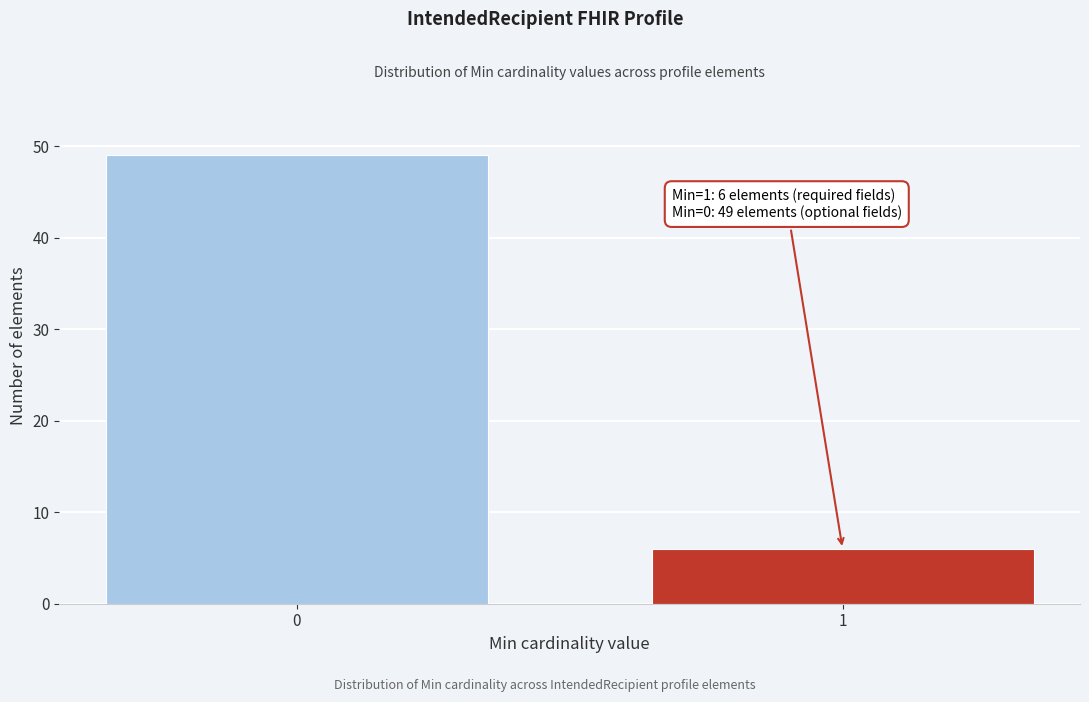

Reading left to right, list all the values displayed in this chart.

49	6